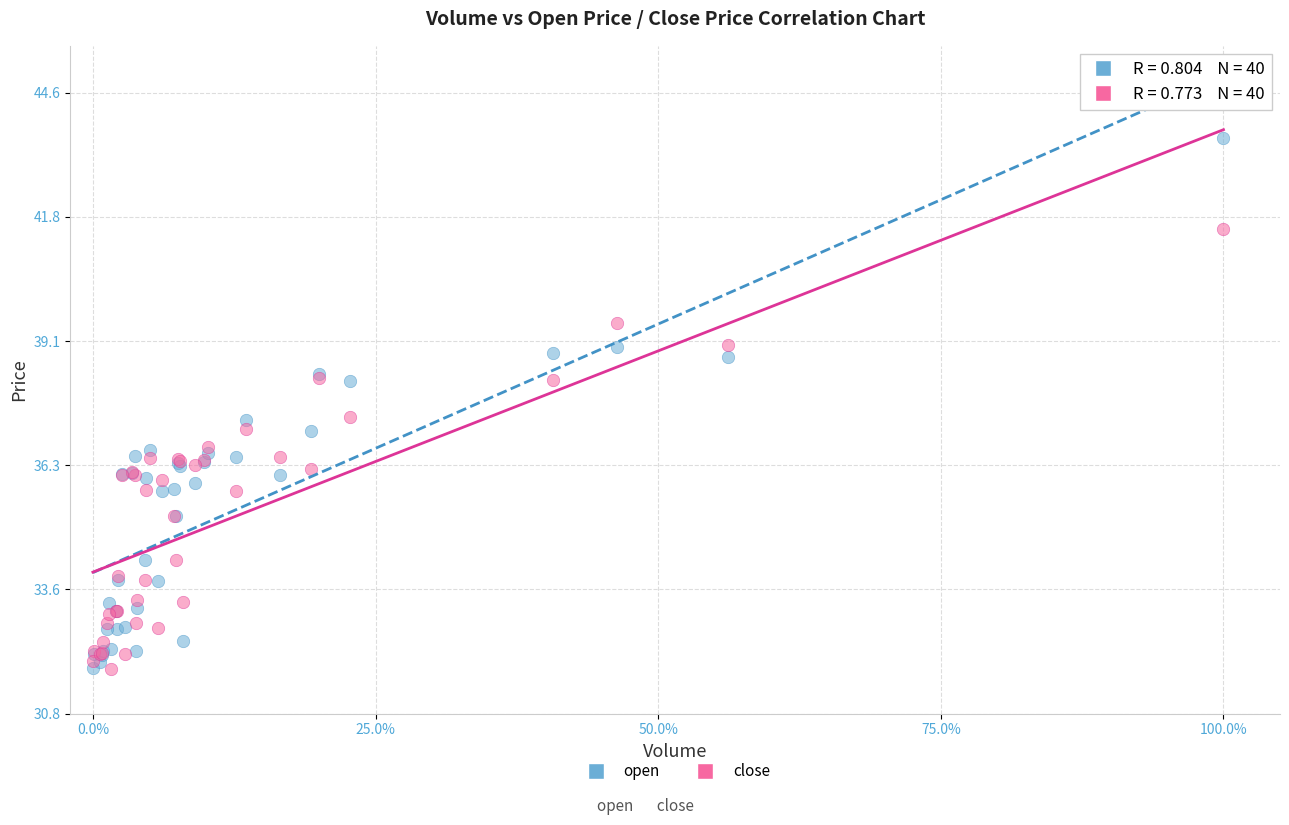

Which series reaches the maximum Y coordinate?

open